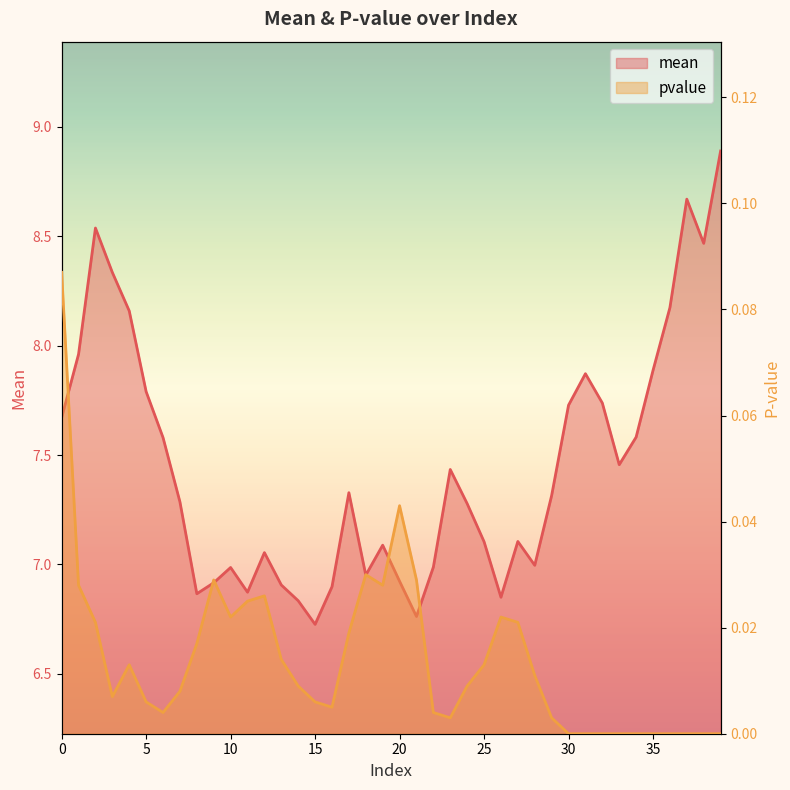

The mean series shows 2.4 at 28. True or false?

False